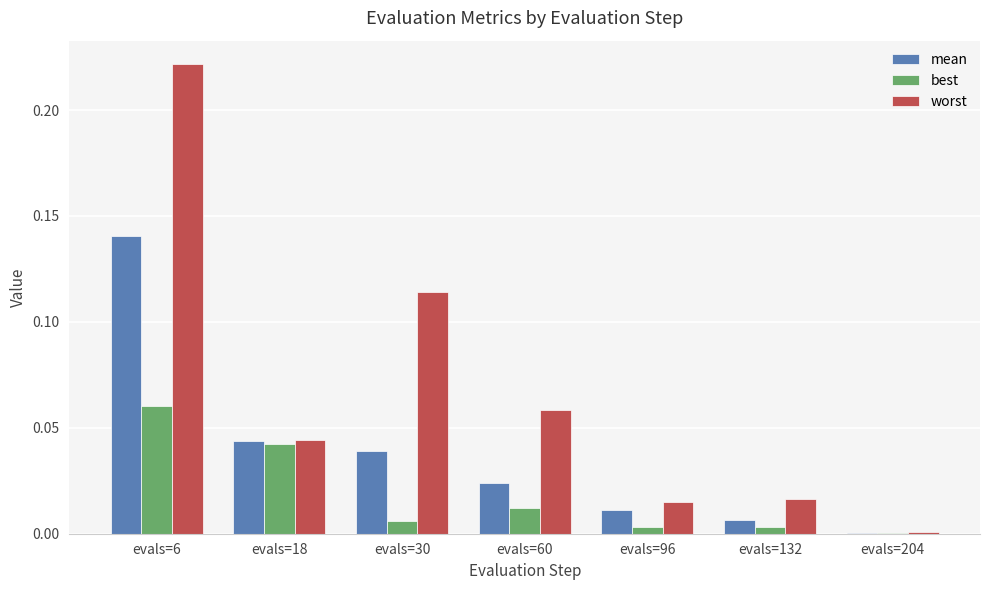

At which label is mean closest to 0?

evals=204